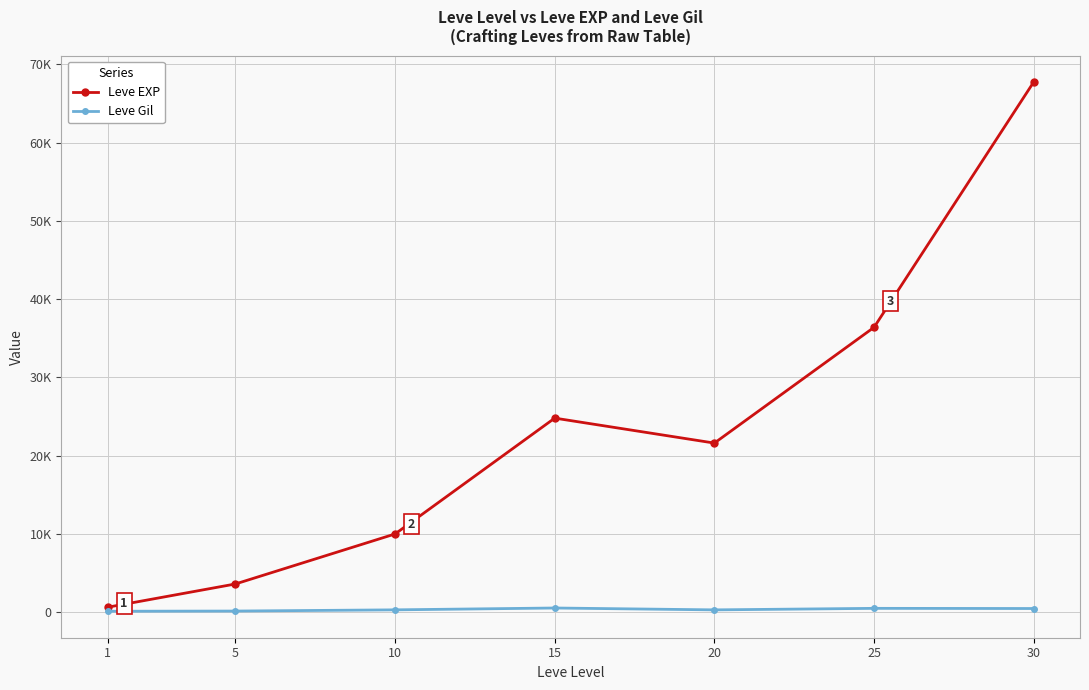

Is it true that Leve Gil equals 135 at 20?

False